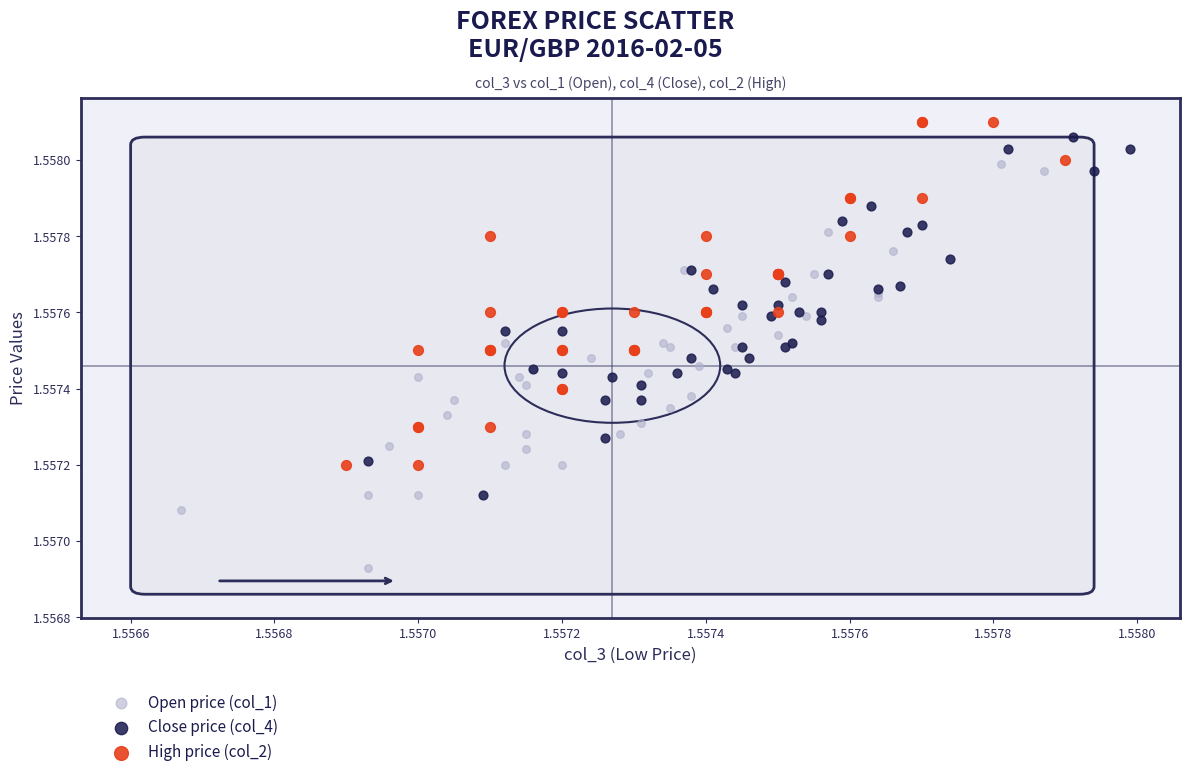

Which series contains the highest Y value?

High price (col_2)